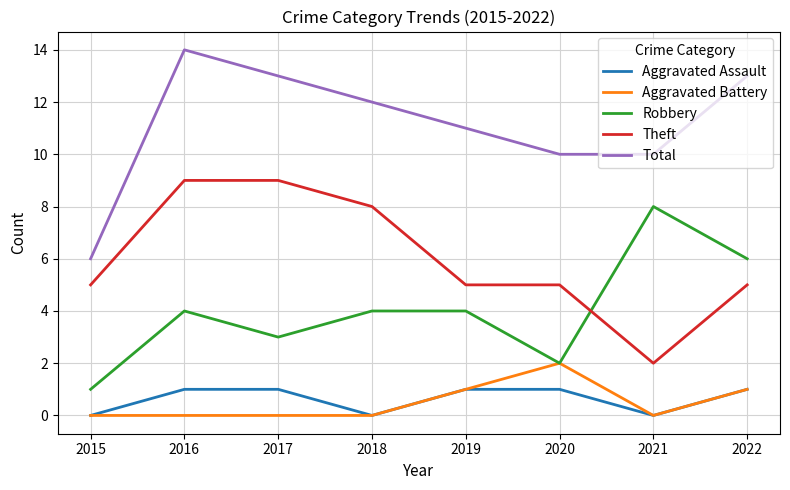

What is the total value across all series at 2018?

24